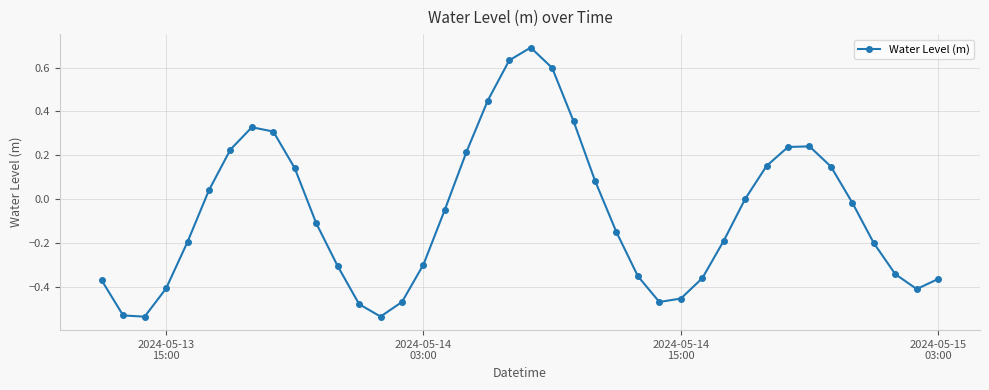

What is the difference between the maximum and second lowest values?

1.2